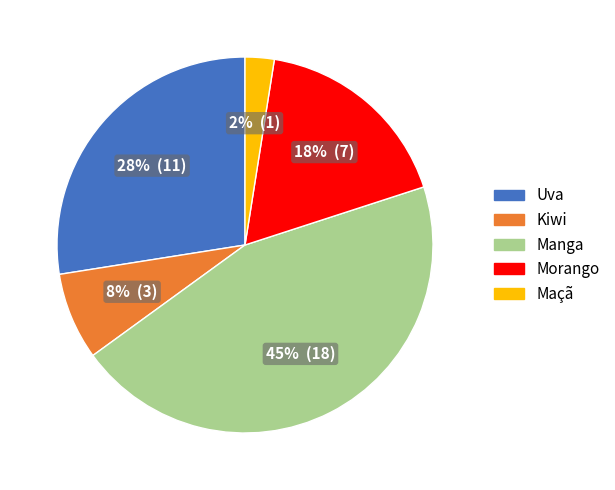

Combined, do Manga and Morango account for over 50%?

Yes